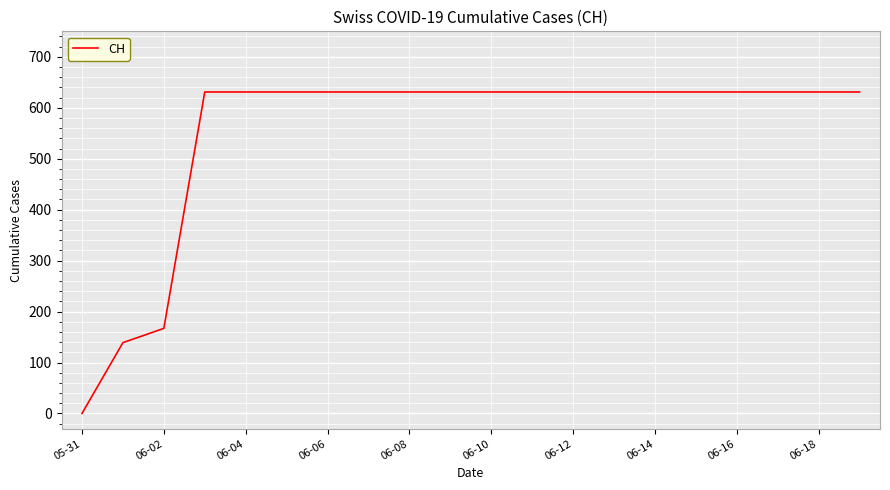

What is the difference between the maximum and minimum values?

631